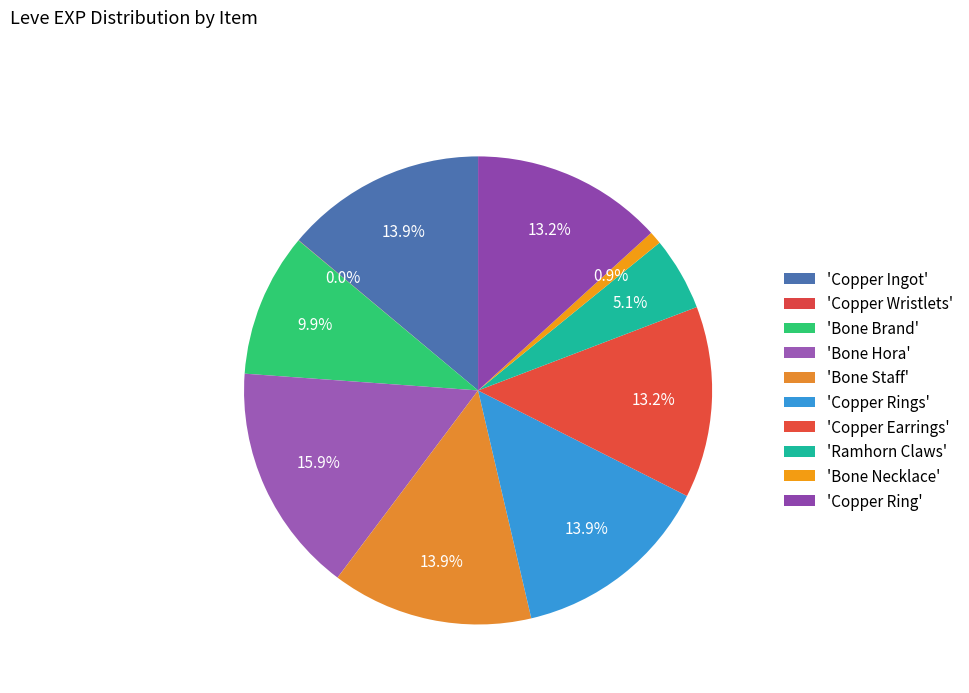

Which slice is the smallest?

Copper Wristlets